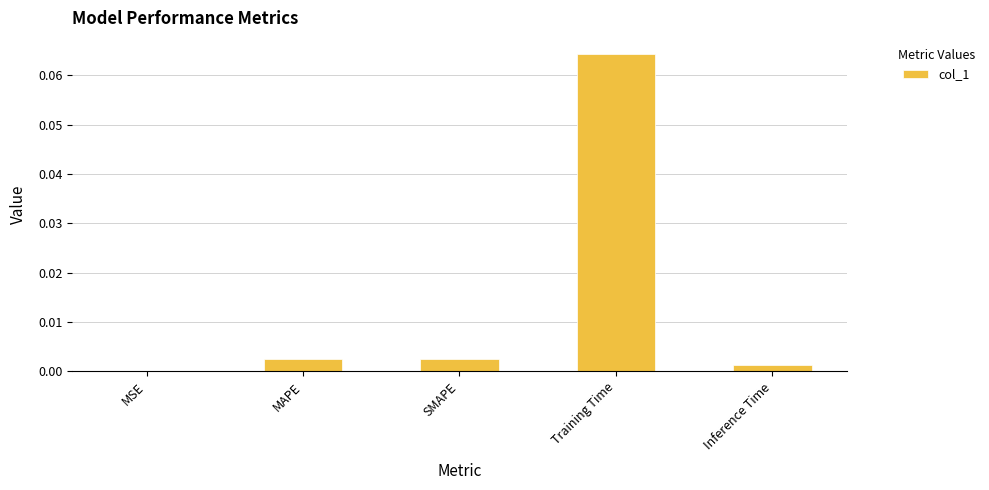

True or false: the data shows 0.0 at MSE.

True